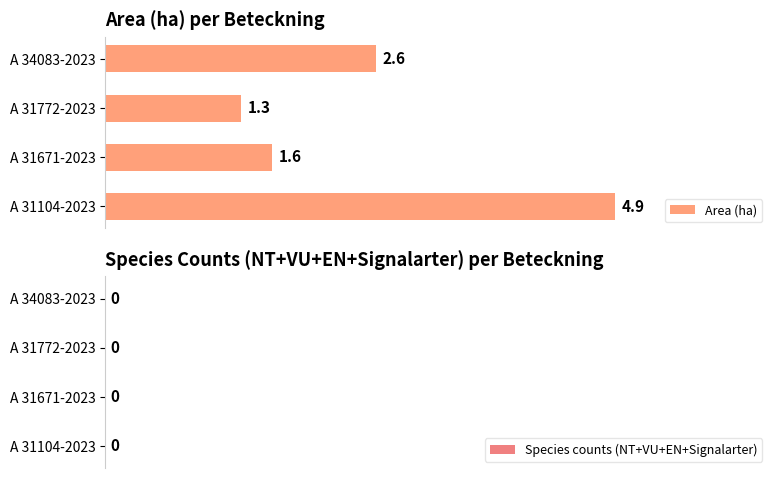

What value does the data have at A 34083-2023?

2.6